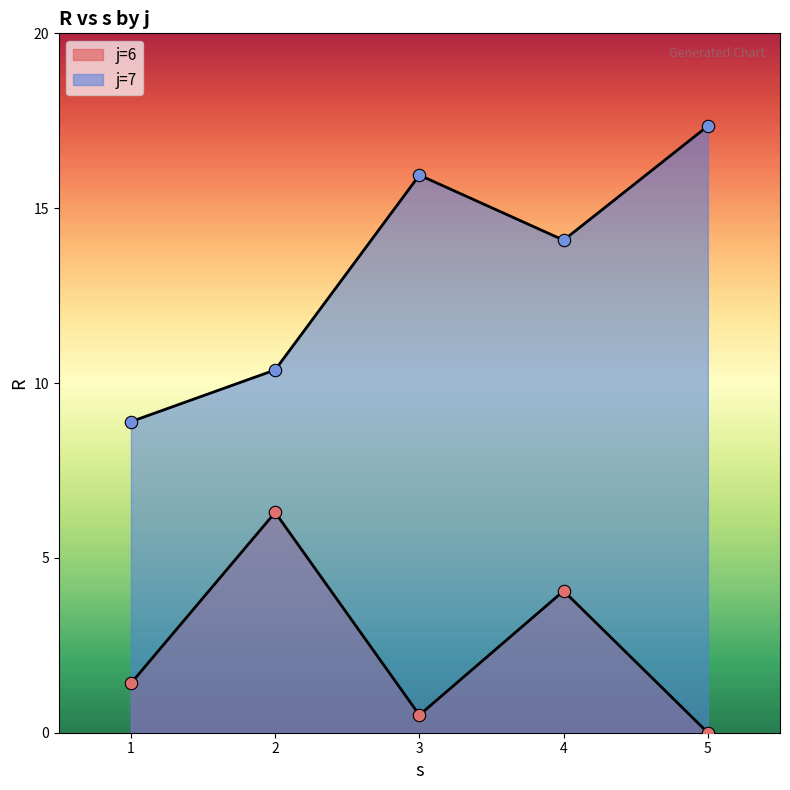

How many lines are shown in the chart?

2